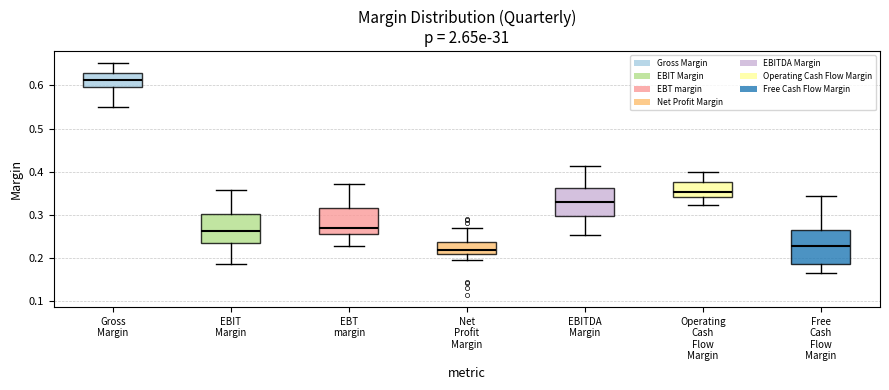

Comparing the boxes themselves (not the whiskers), which one is the tallest?

Free Cash Flow Margin